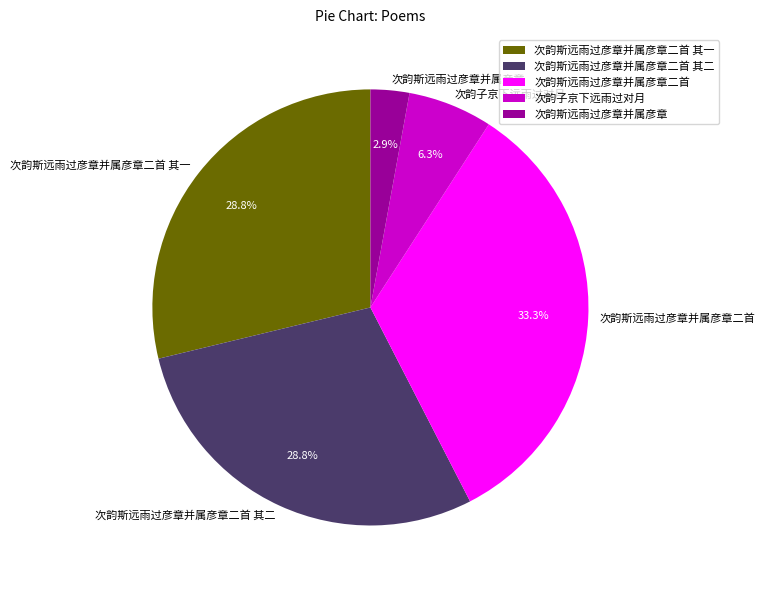

To the nearest percent, what portion does 次韵斯远雨过彦章并属彦章二首 其二 represent?

29%